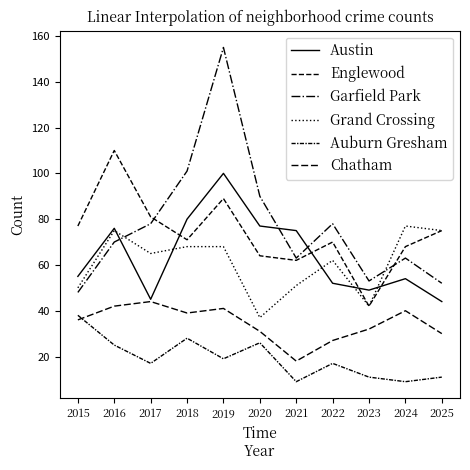

What is the total value across all series at 2015?

304